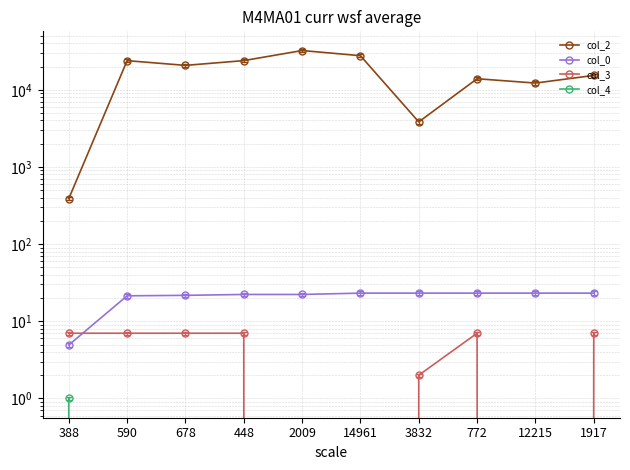

How many lines are shown in the chart?

4